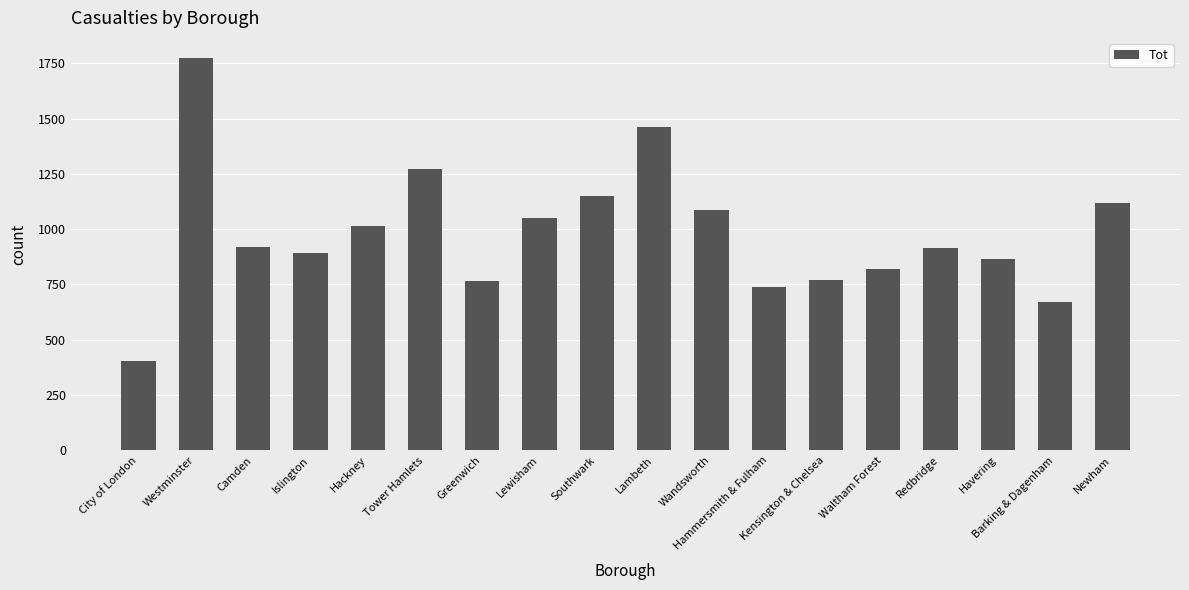

How many data points are less than 919?

9